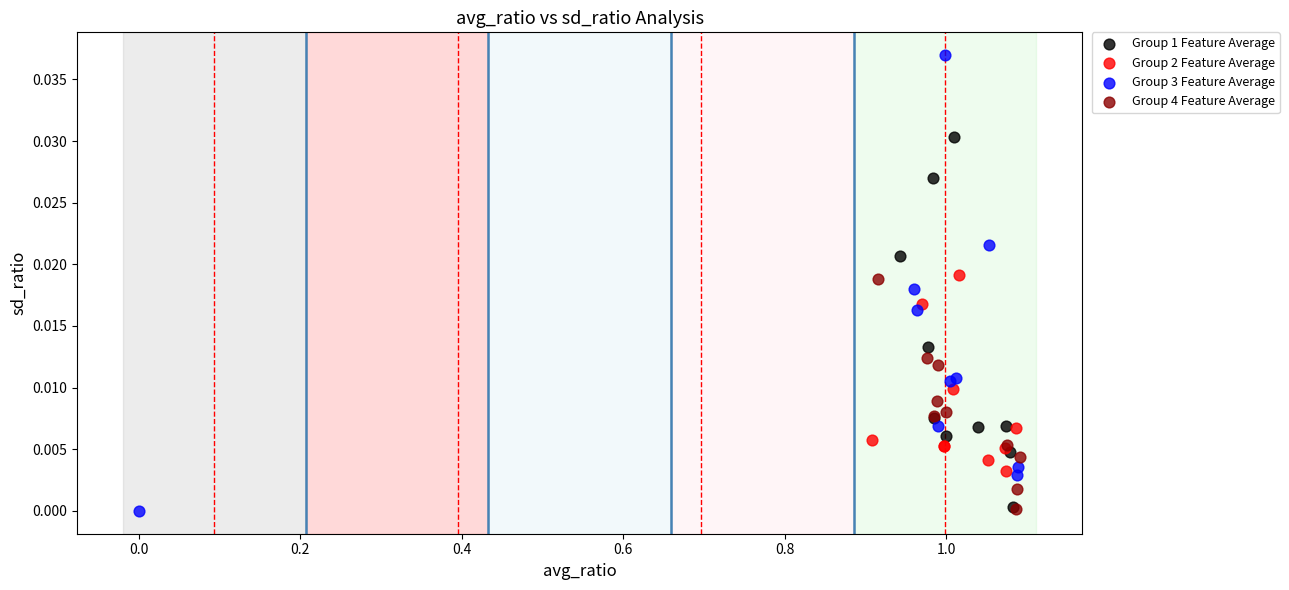

Which series has the widest spread of Y values?

Group 3 Feature Average